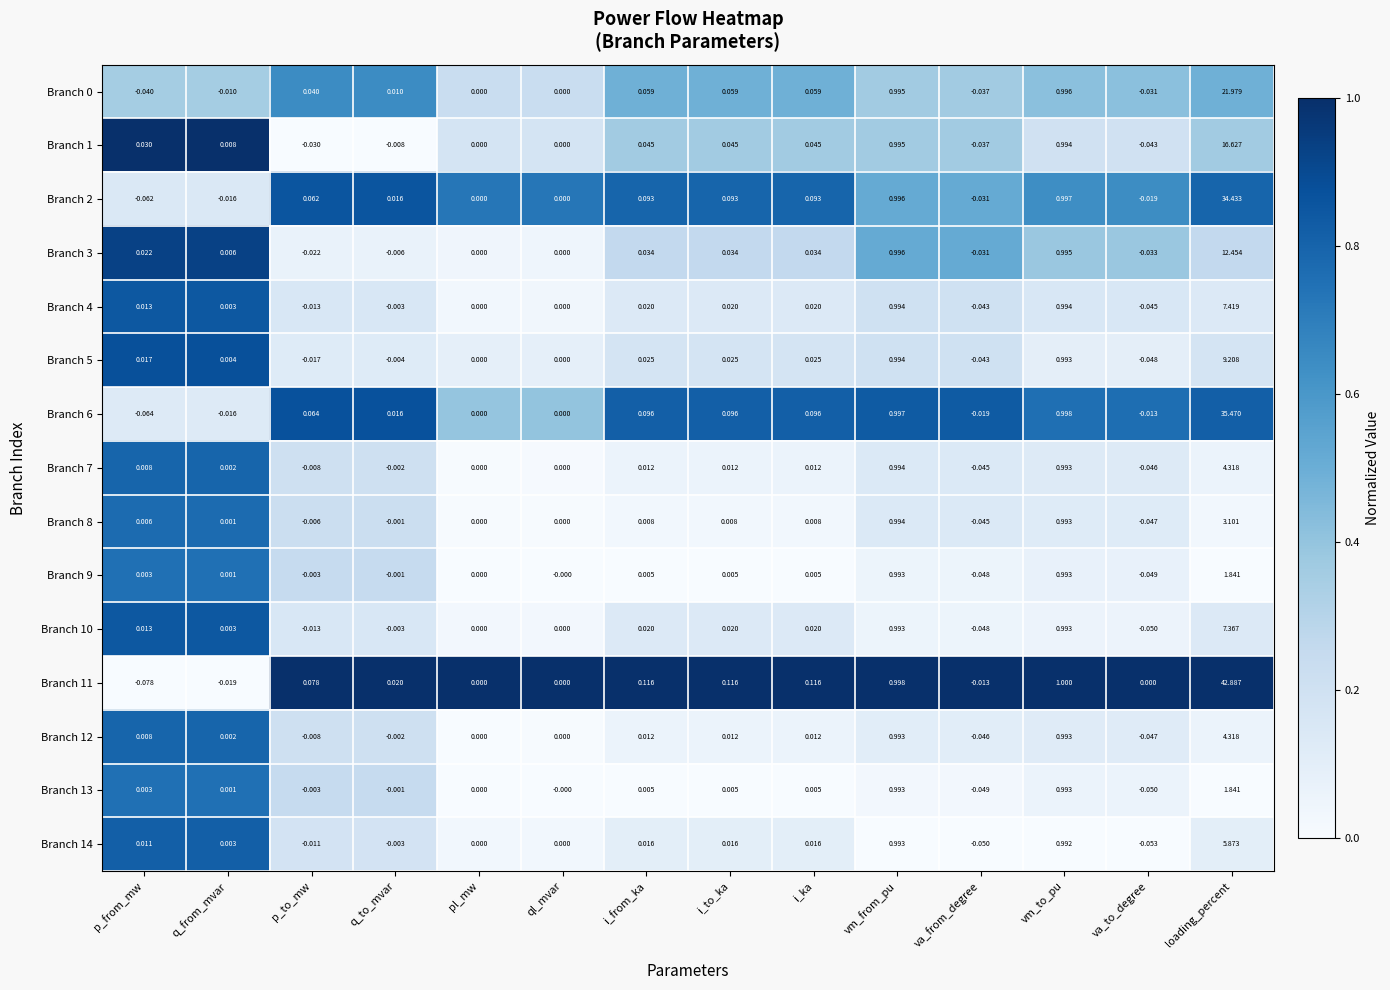

At which category is the sum across all series the highest?

loading_percent